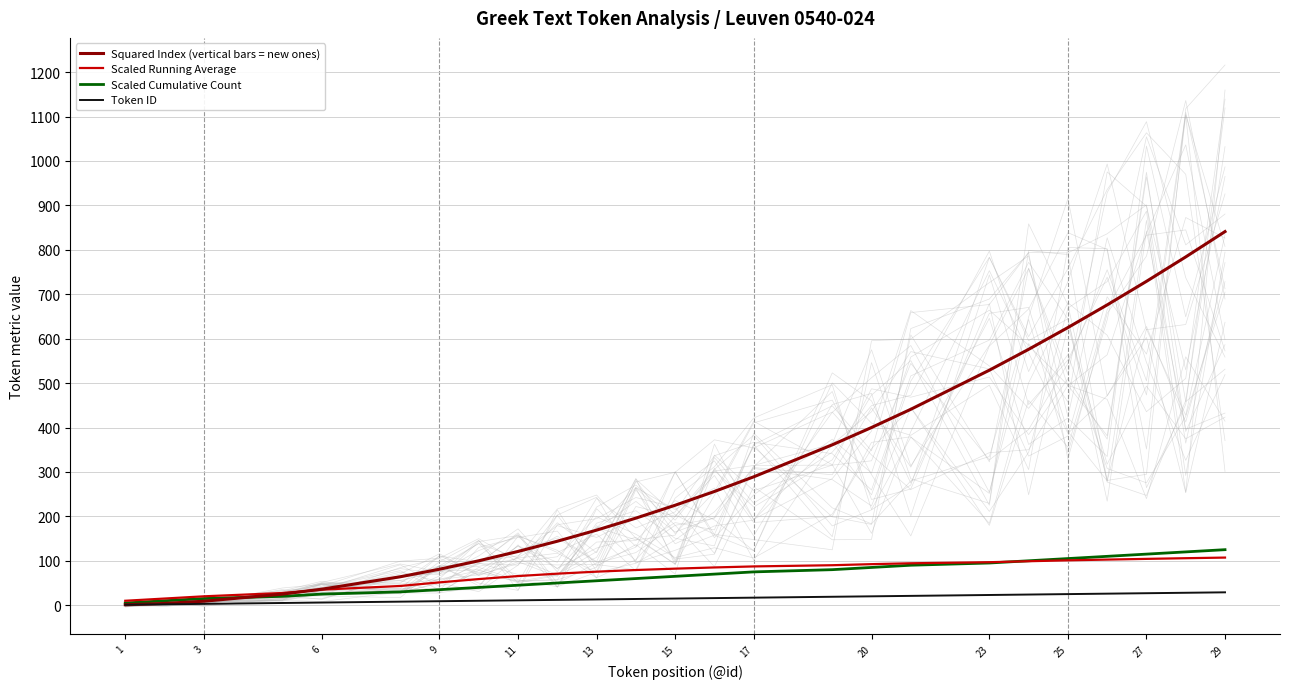

True or false: Squared Index (vertical bars = new ones) and Token ID cross at least once.

False